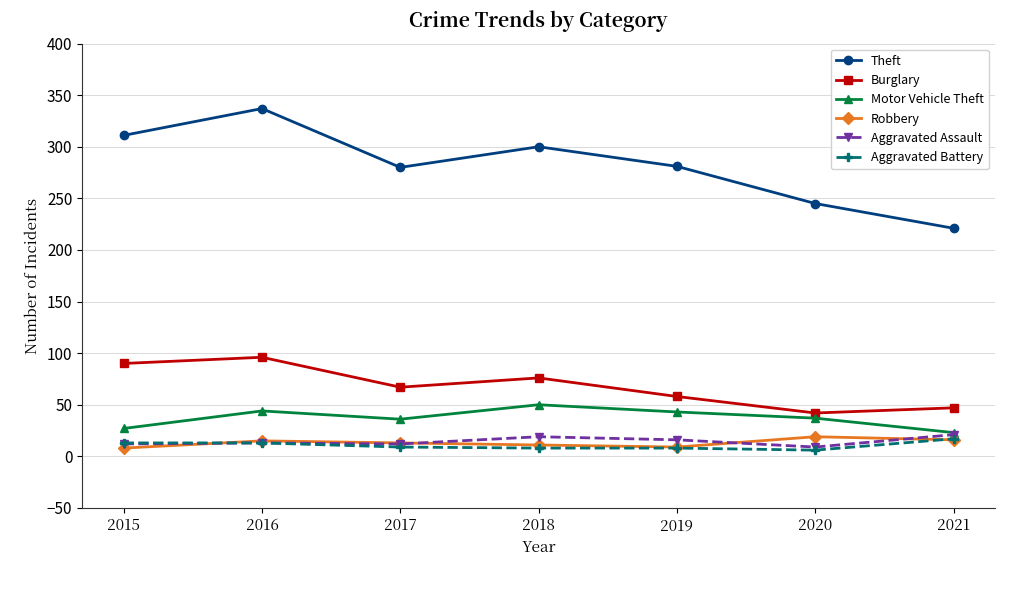

In Burglary, how many points are lower than both neighbors (excluding endpoints)?

2